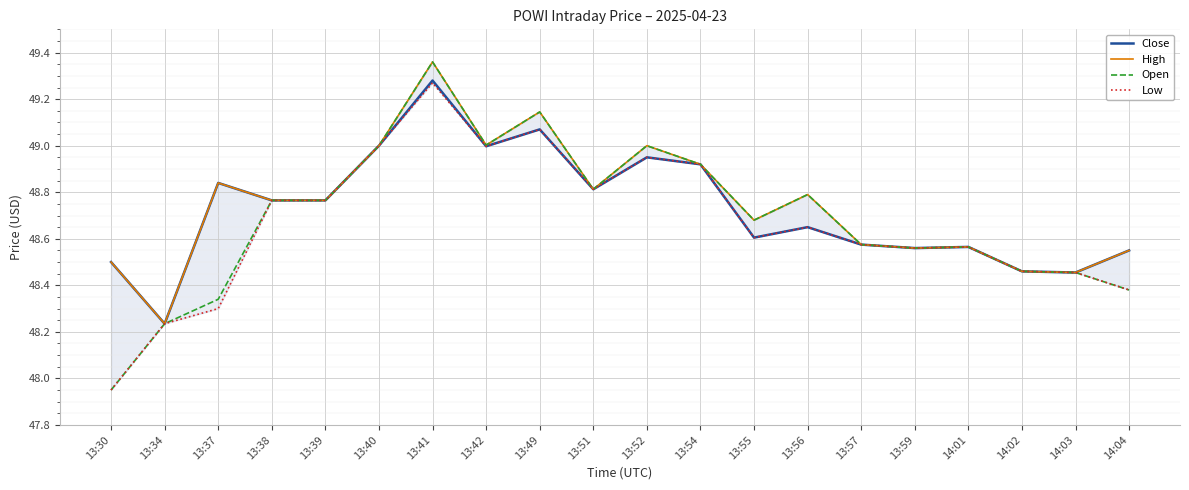

How many data points in Low are above 48?

19